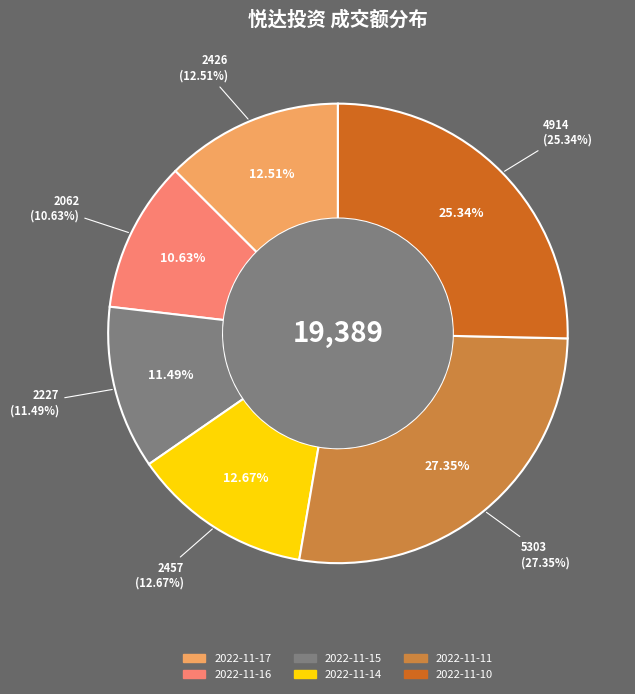

Approximately how many times larger is the value at 2022-11-14 compared to 2022-11-10?

0.5